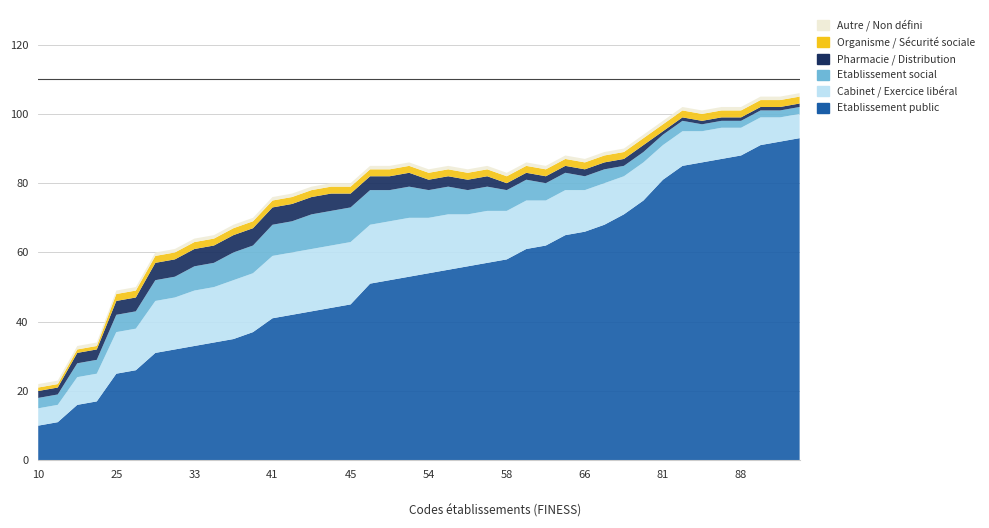

Reading left to right, what are all the values shown in this chart?

Etablissement public: 10	11	16	17	25	26	31	32	33	34	35	37	41	42	43	44	45	51	52	53	54	55	56	57	58	61	62	65	66	68	71	75	81	85	86	87	88	91	92	93
Cabinet / Exercice libéral: 5	5	8	8	12	12	15	15	16	16	17	17	18	18	18	18	18	17	17	17	16	16	15	15	14	14	13	13	12	12	11	11	10	10	9	9	8	8	7	7
Etablissement social: 3	3	4	4	5	5	6	6	7	7	8	8	9	9	10	10	10	10	9	9	8	8	7	7	6	6	5	5	4	4	3	3	3	3	2	2	2	2	2	2
Pharmacie / Distribution: 2	2	3	3	4	4	5	5	5	5	5	5	5	5	5	5	4	4	4	4	3	3	3	3	2	2	2	2	2	2	2	2	1	1	1	1	1	1	1	1
Organisme / Sécurité sociale: 1	1	1	1	2	2	2	2	2	2	2	2	2	2	2	2	2	2	2	2	2	2	2	2	2	2	2	2	2	2	2	2	2	2	2	2	2	2	2	2
Autre / Non défini: 1	1	1	1	1	1	1	1	1	1	1	1	1	1	1	1	1	1	1	1	1	1	1	1	1	1	1	1	1	1	1	1	1	1	1	1	1	1	1	1